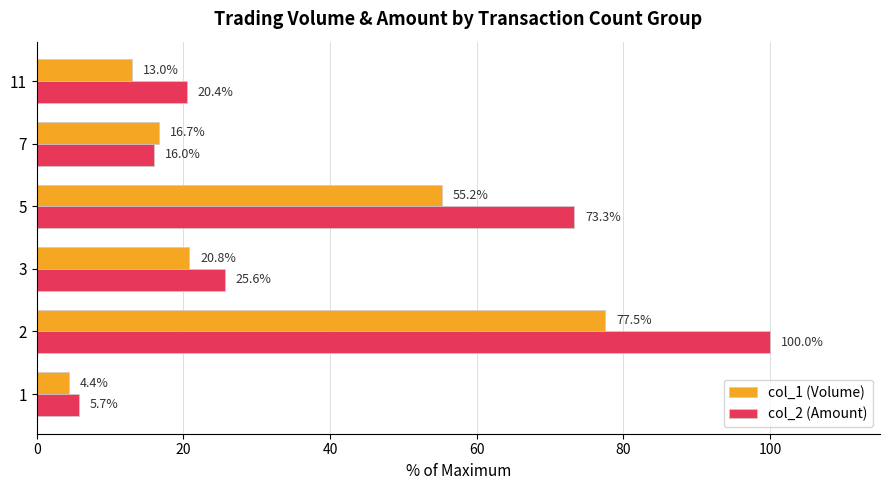

List the series in order of their overall mean, lowest first.

col_1 (Volume), col_2 (Amount)